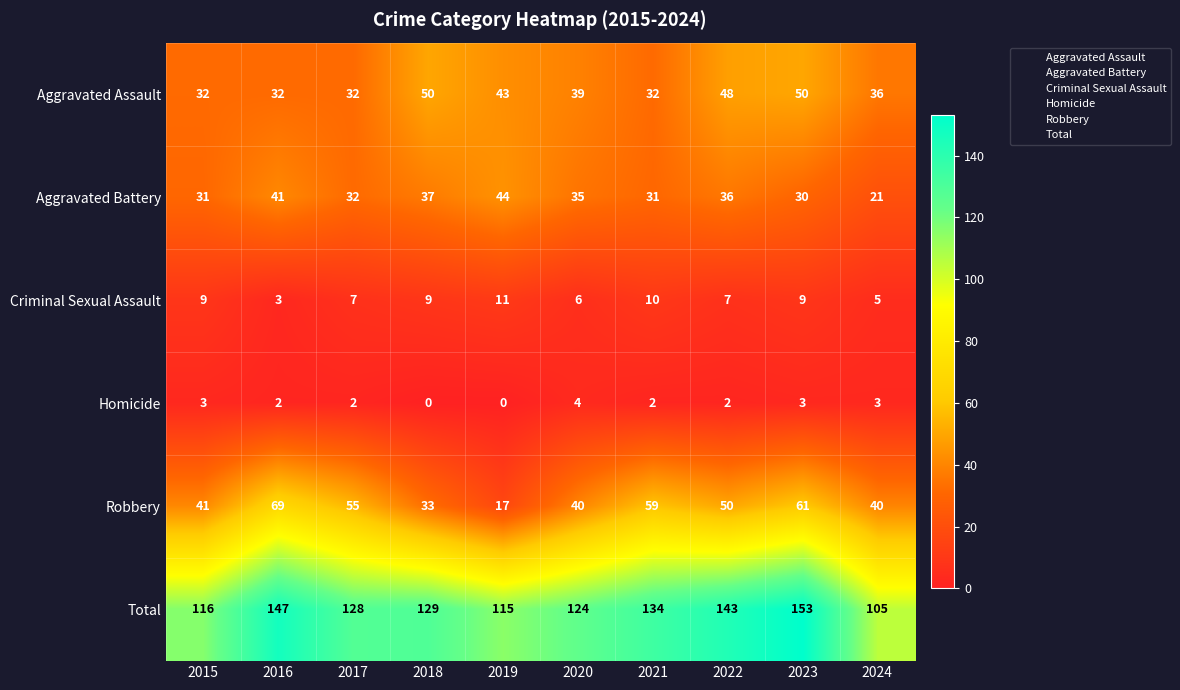

True or false: Aggravated Battery has a value of 19 at 2019.

False